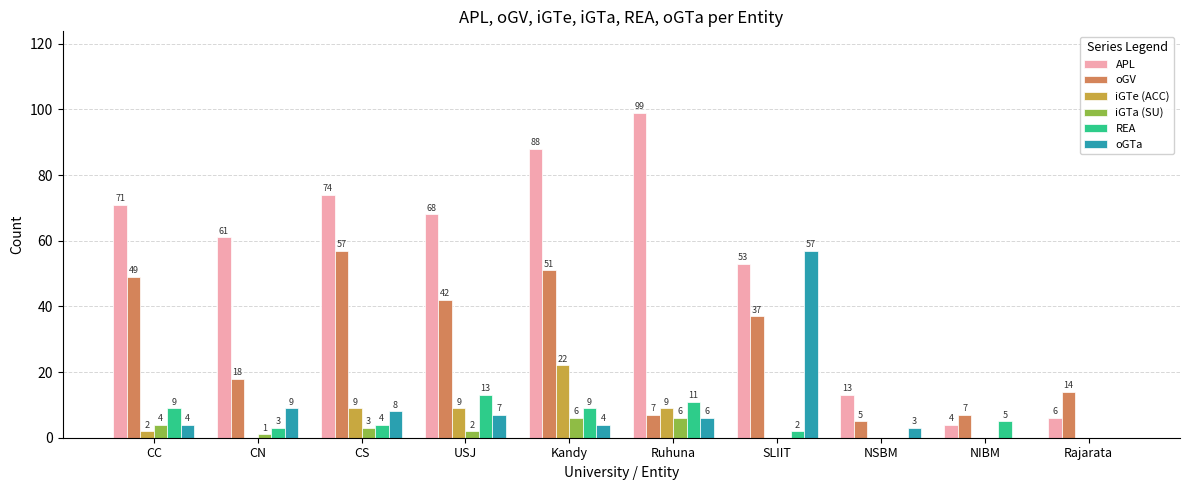

What is the sum of all iGTe (ACC) values?

51